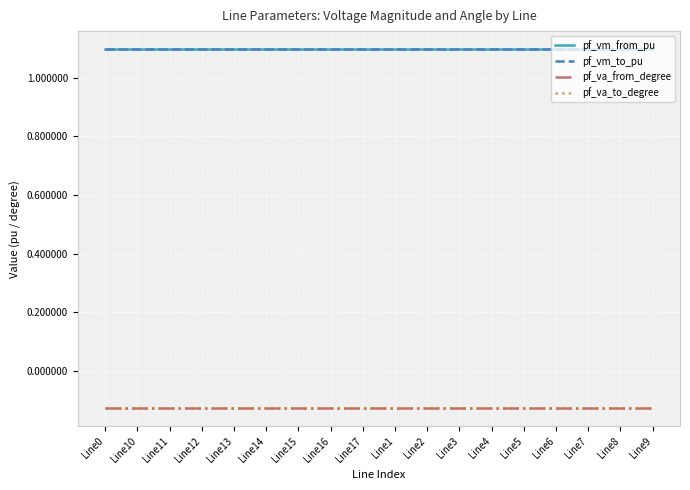

Which series has the largest total across all categories?

pf_vm_from_pu